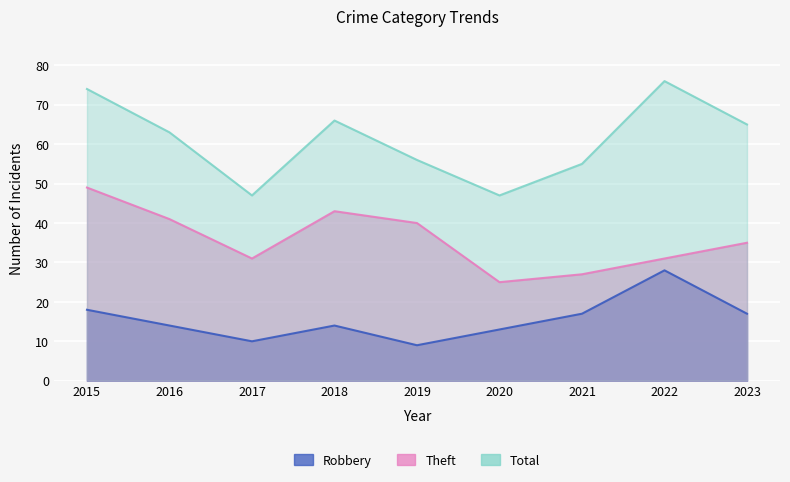

Where is Robbery nearest to the value 18?

2015